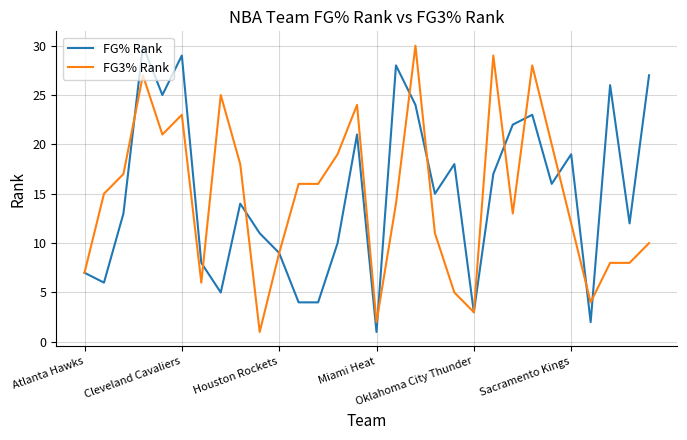

What is the maximum value shown in the chart?

30